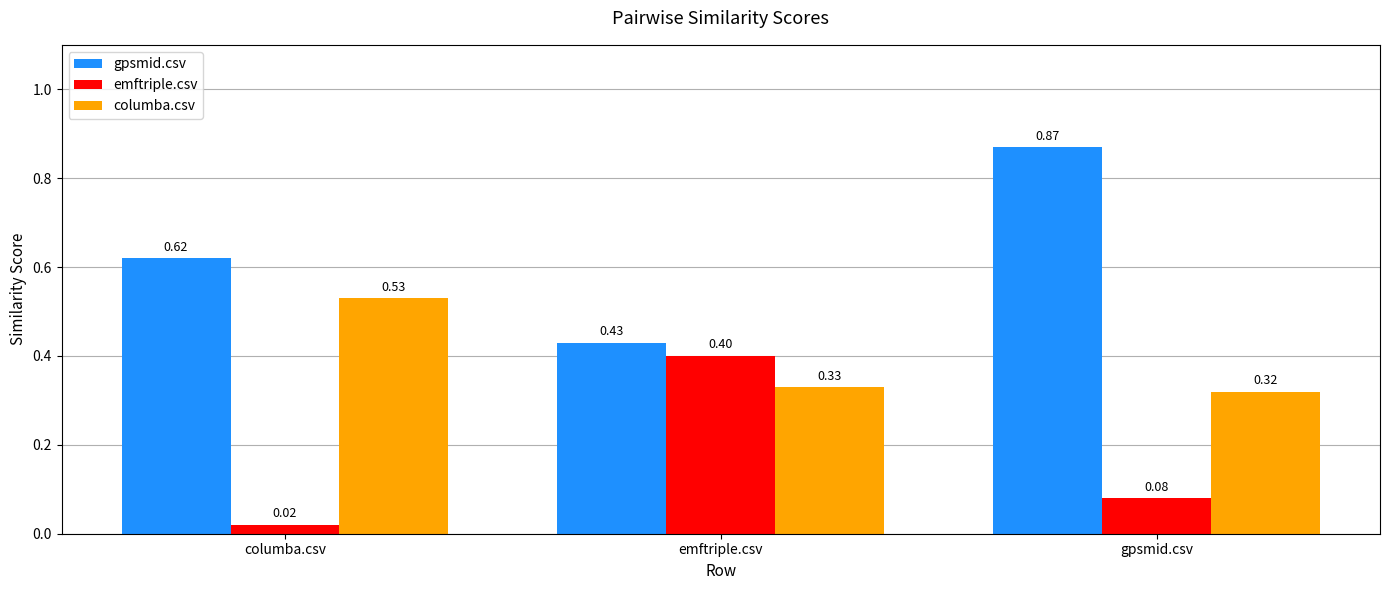

At gpsmid.csv, list the series in order from largest to smallest.

gpsmid.csv, columba.csv, emftriple.csv